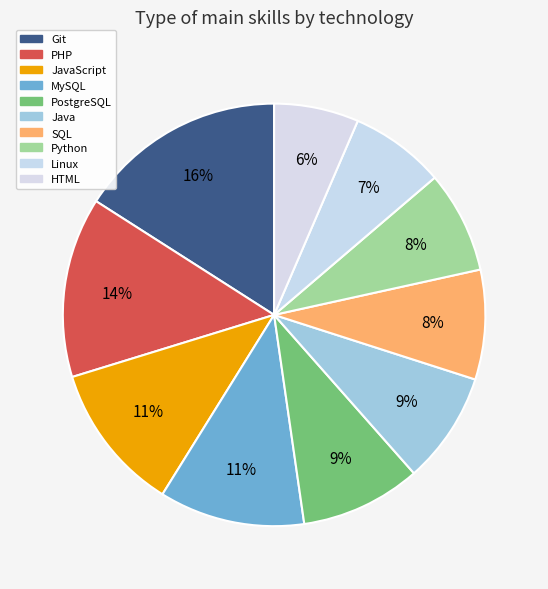

Count the number of slices in the pie.

10